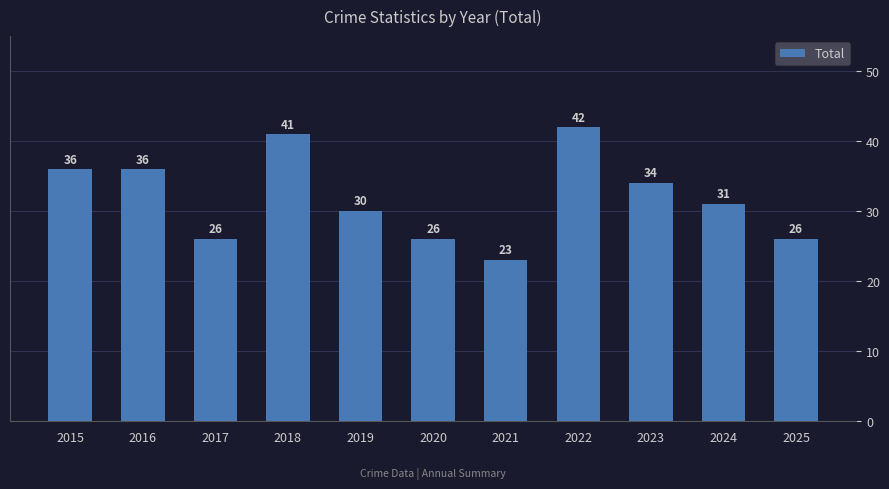

At which category does the chart reach its minimum across all series?

2021